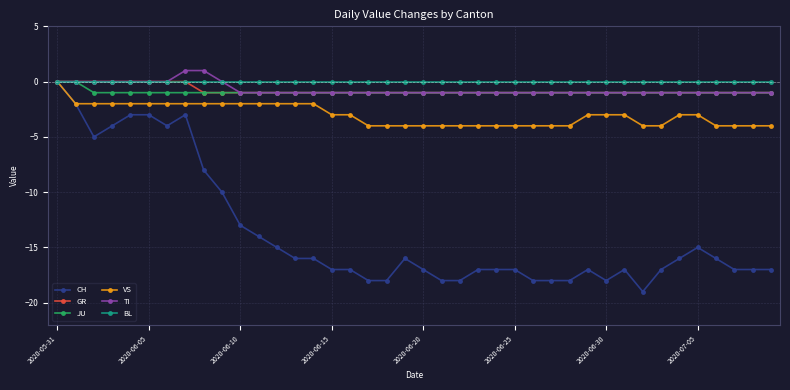

What is the value of the TI point at the 36th from the left?

-1